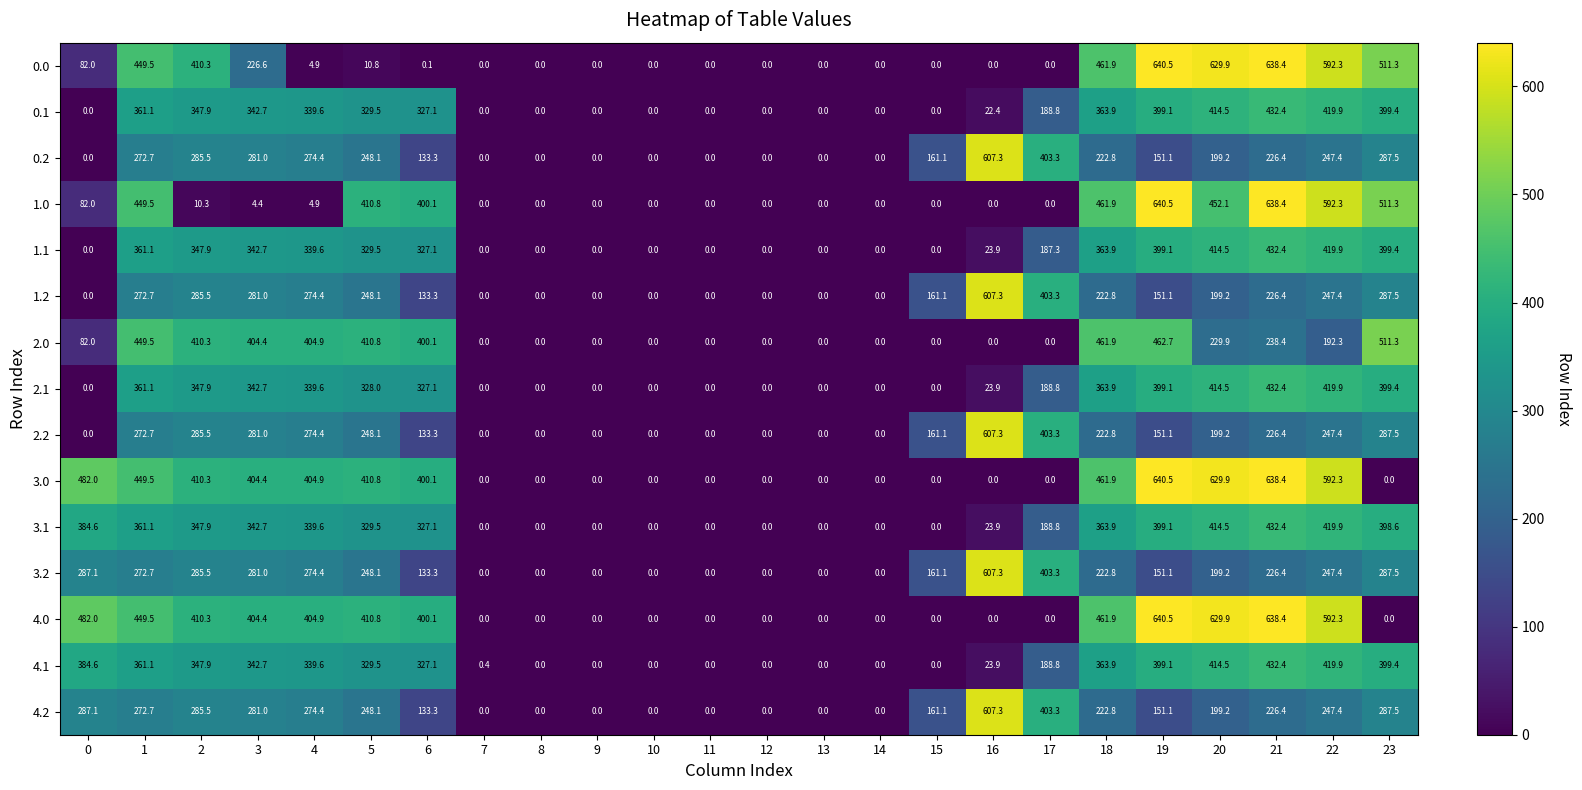

At how many categories does at least one series exceed 244?

15